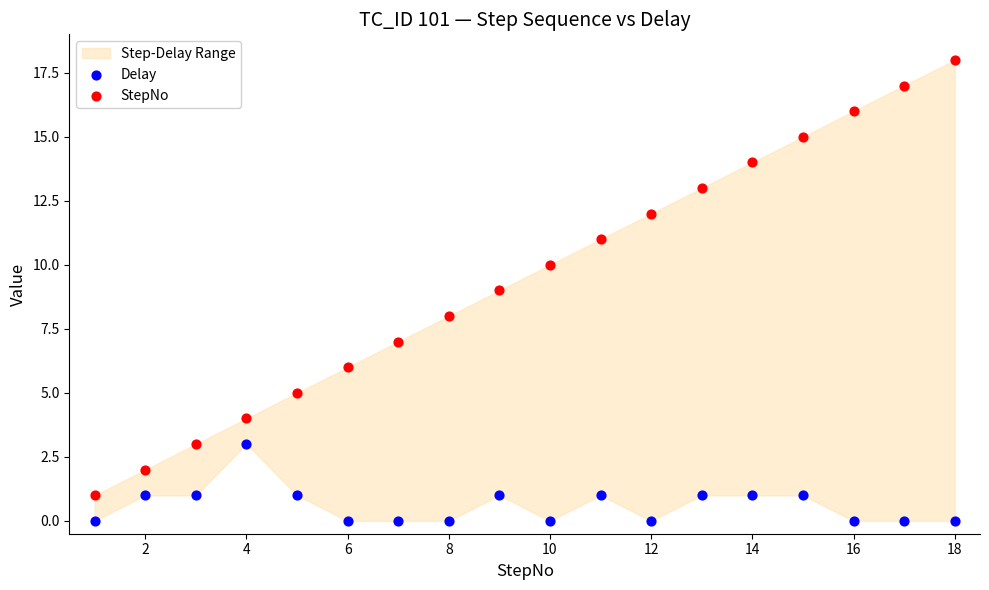

Across all data points, what is the range of Y values (max minus min)?

18